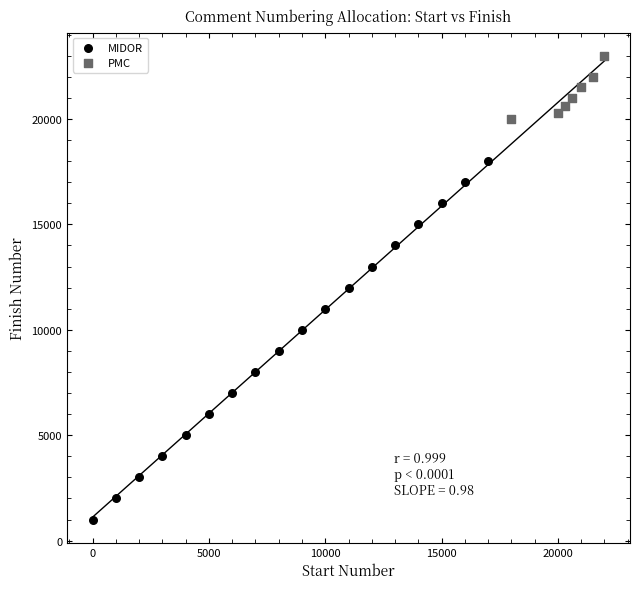

Which series has the largest Y range (max minus min)?

MIDOR